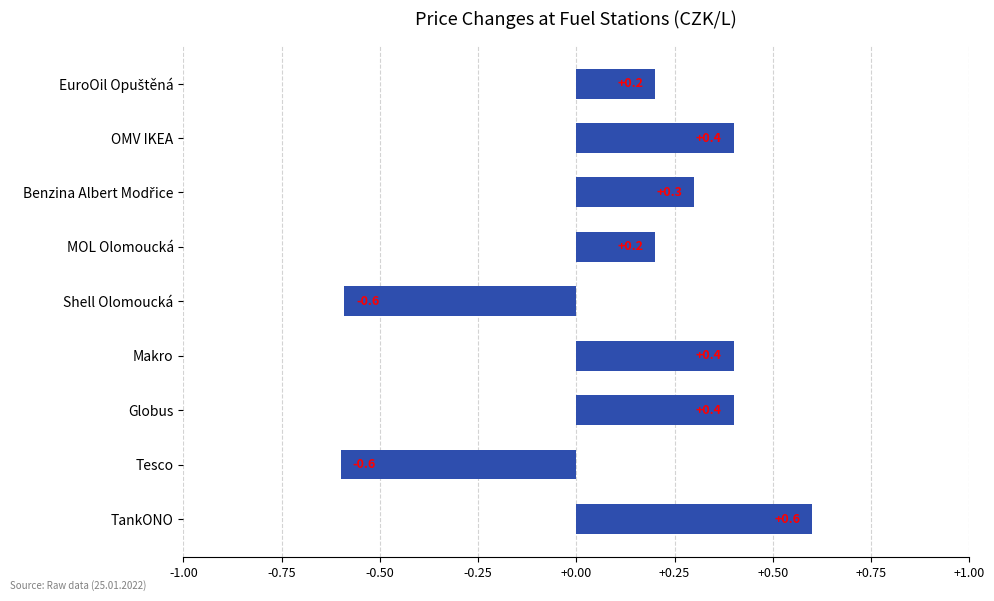

Are the bars grouped side by side (vs. stacked)?

No